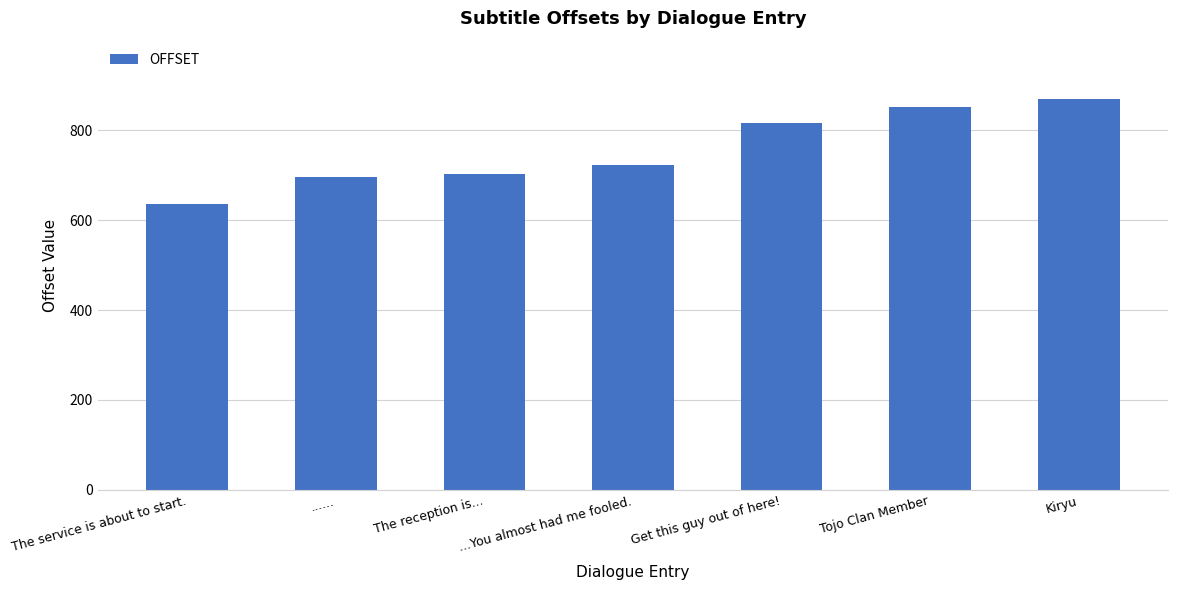

What is the greatest value displayed?

869